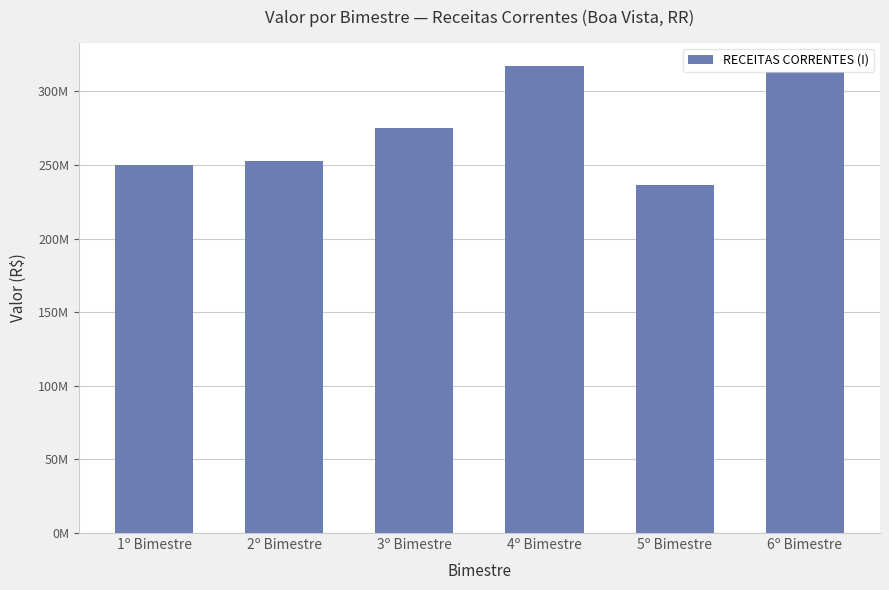

Does the chart contain any negative values?

No